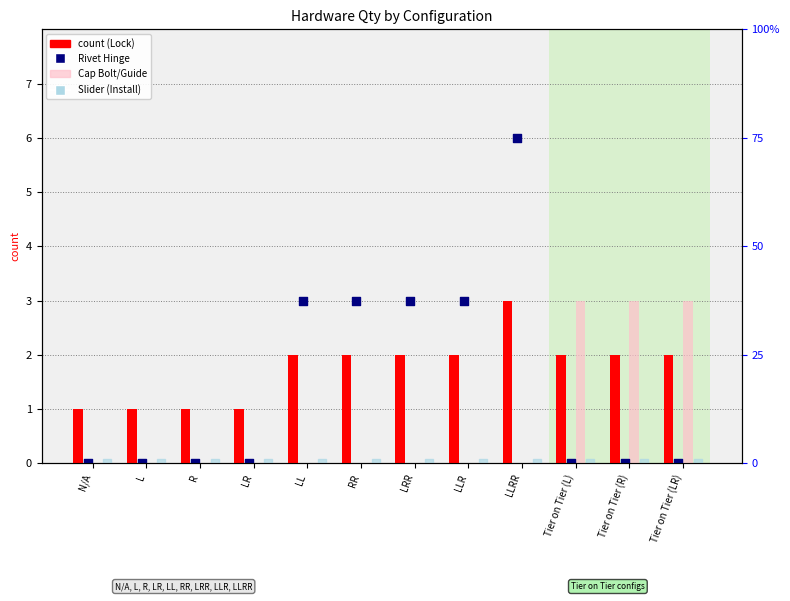

At which category is the sum across all series the highest?

LLRR